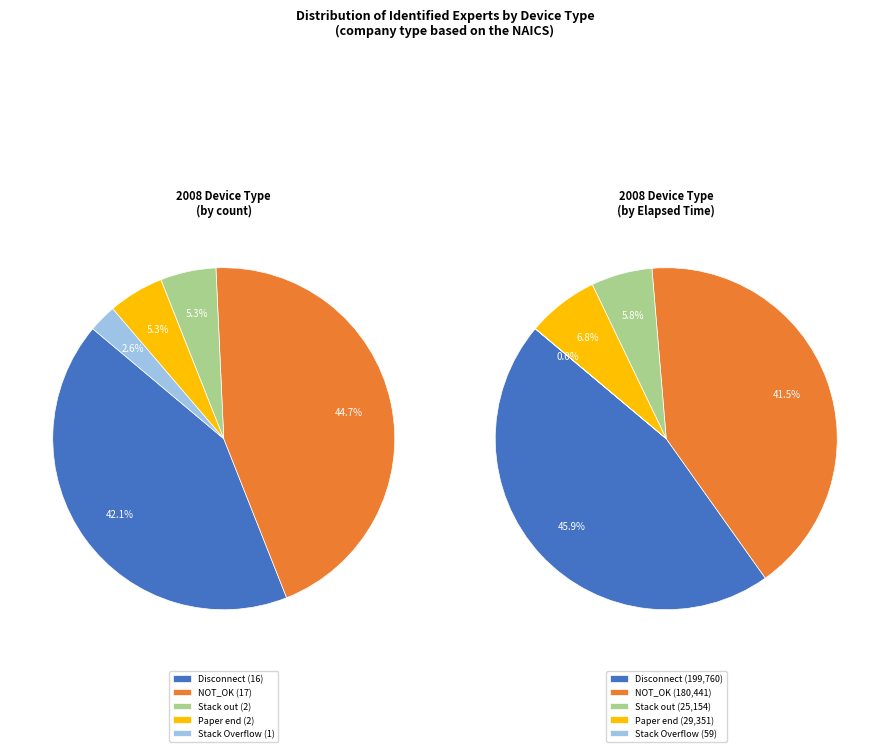

Is K0140014 the majority of the pie?

No